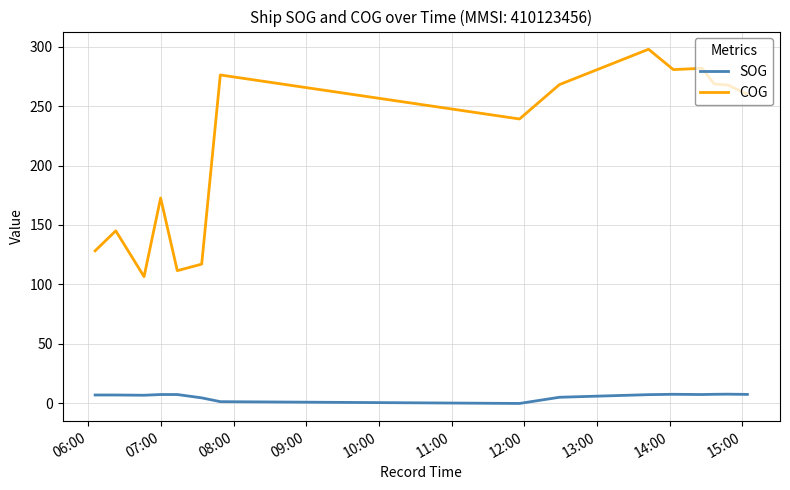

Which series has the largest range (max minus min)?

COG